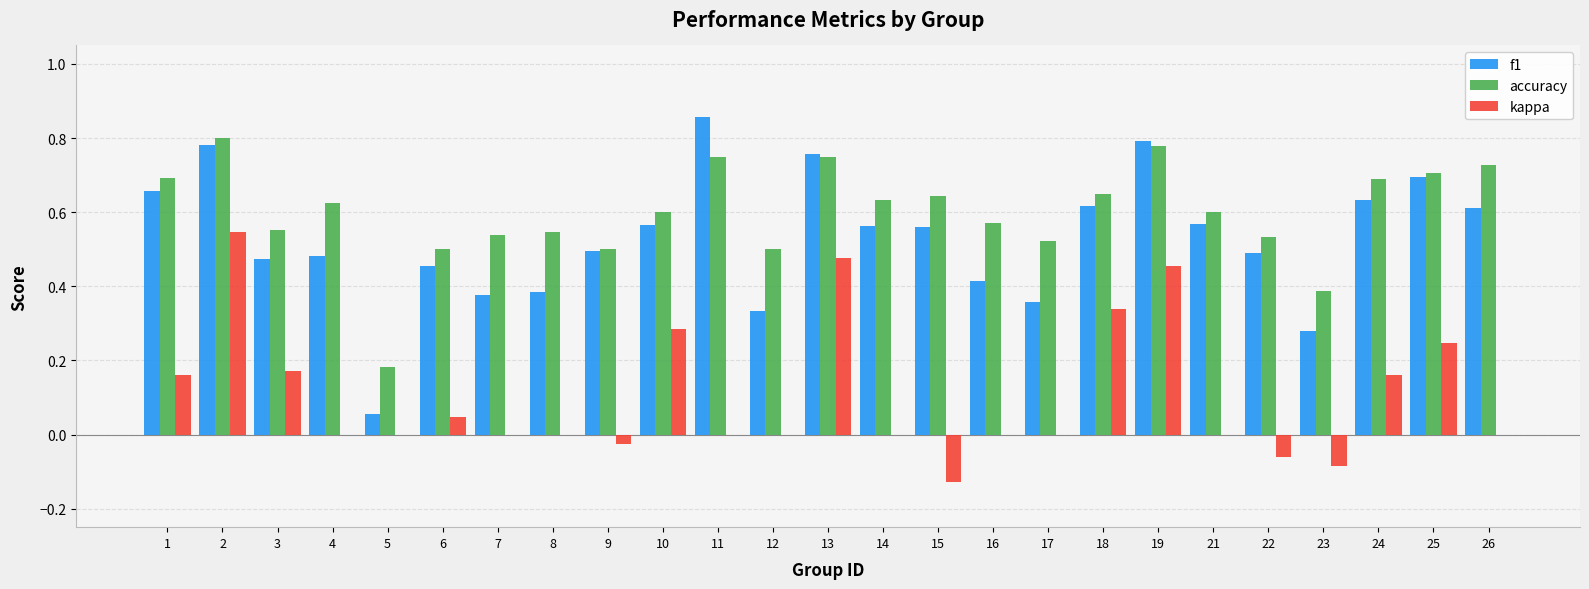

What is the sum of all f1 values?

13.3